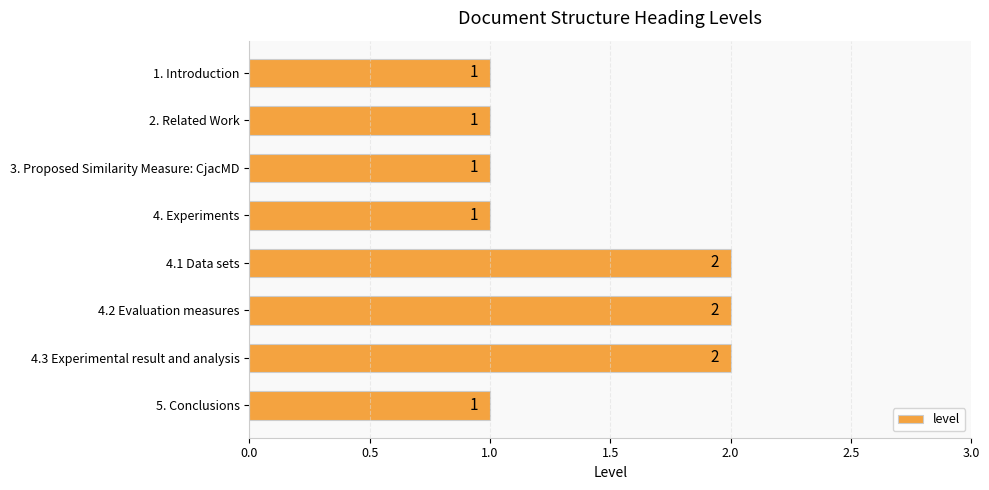

Is it true that the value at 2. Related Work is 0?

False